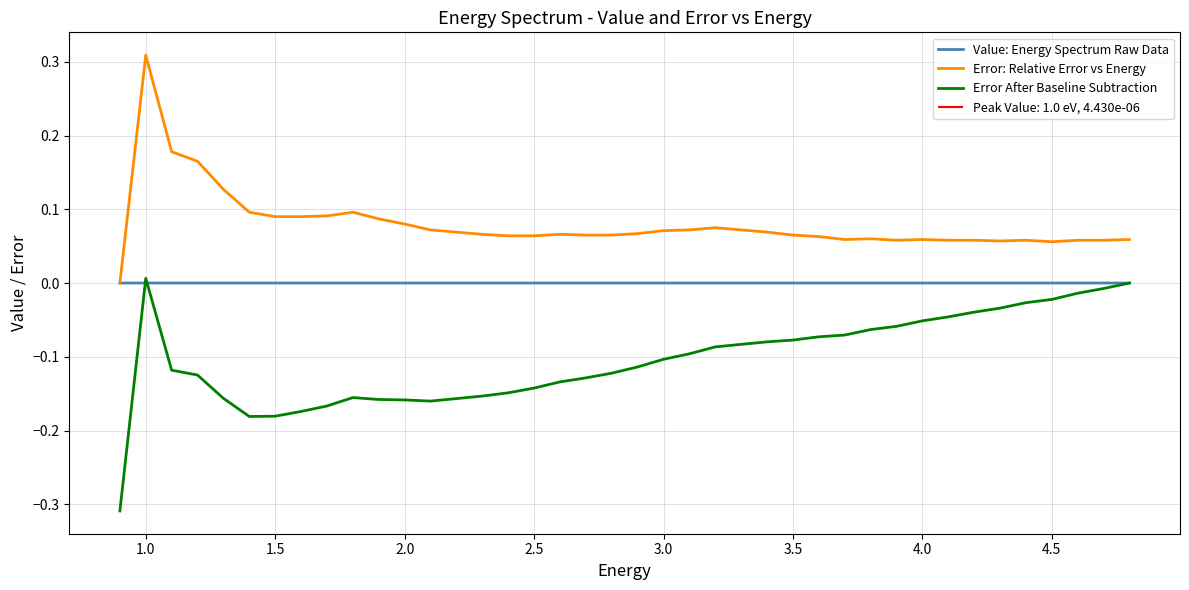

True or false: Error After Baseline Subtraction and Error: Relative Error vs Energy cross at least once.

False